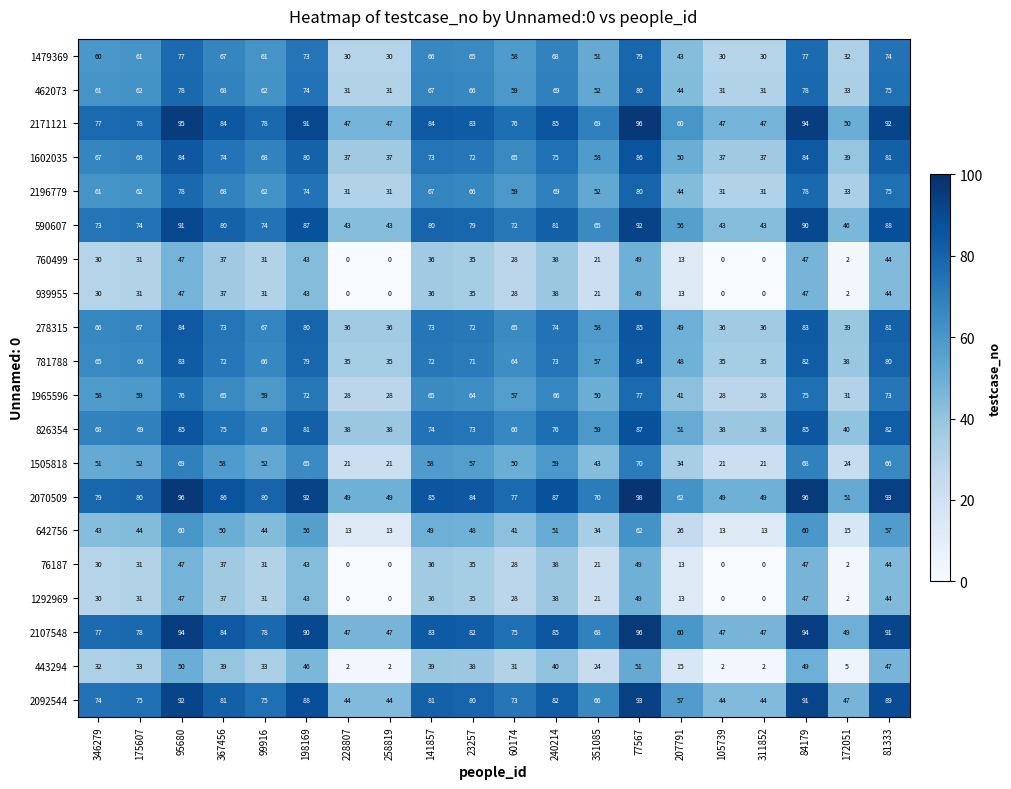

The 1602035 series shows 37 at 228807. True or false?

True